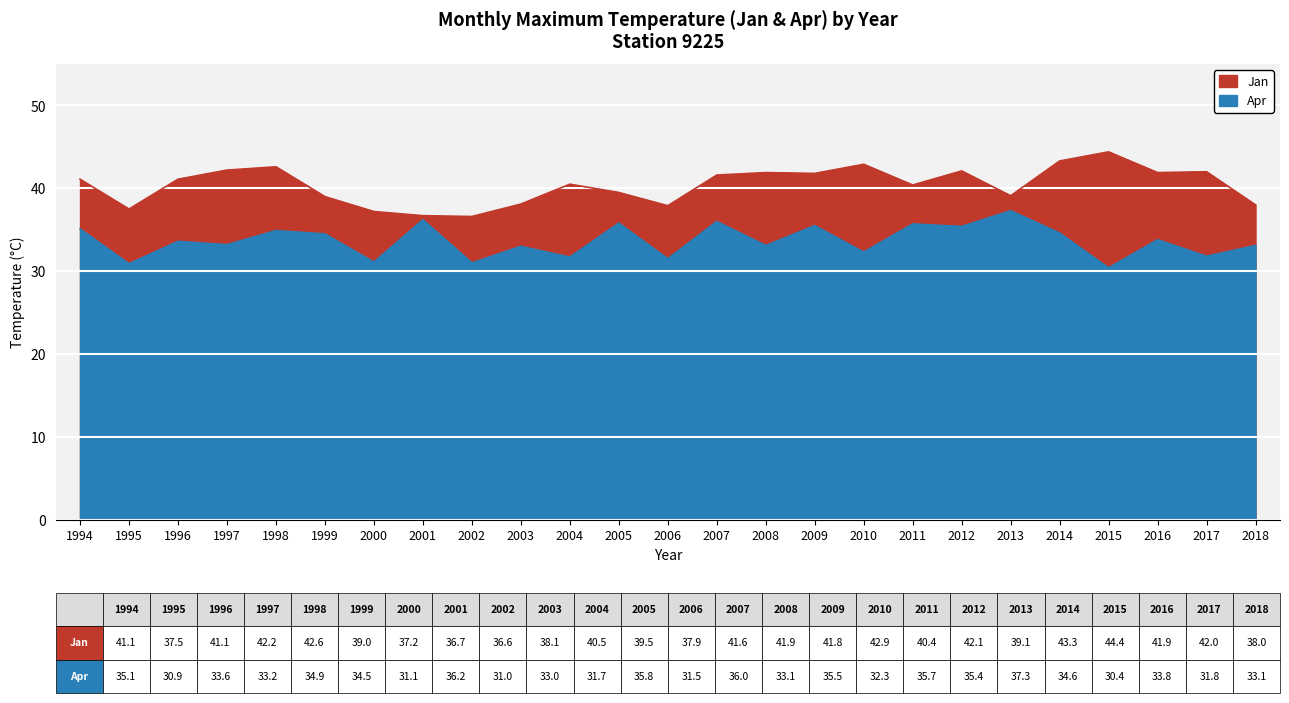

Rank the series by their average value, from lowest to highest.

Apr, Jan